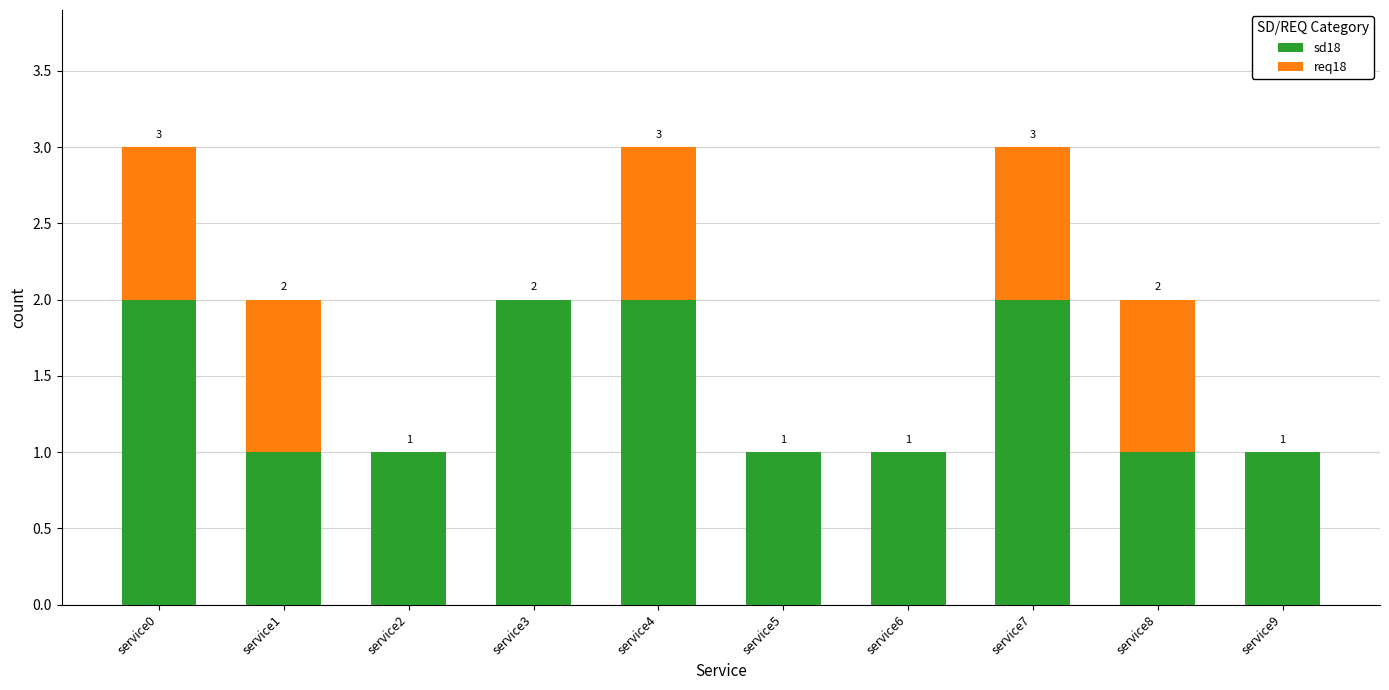

What is the sum of all sd18 values?

14